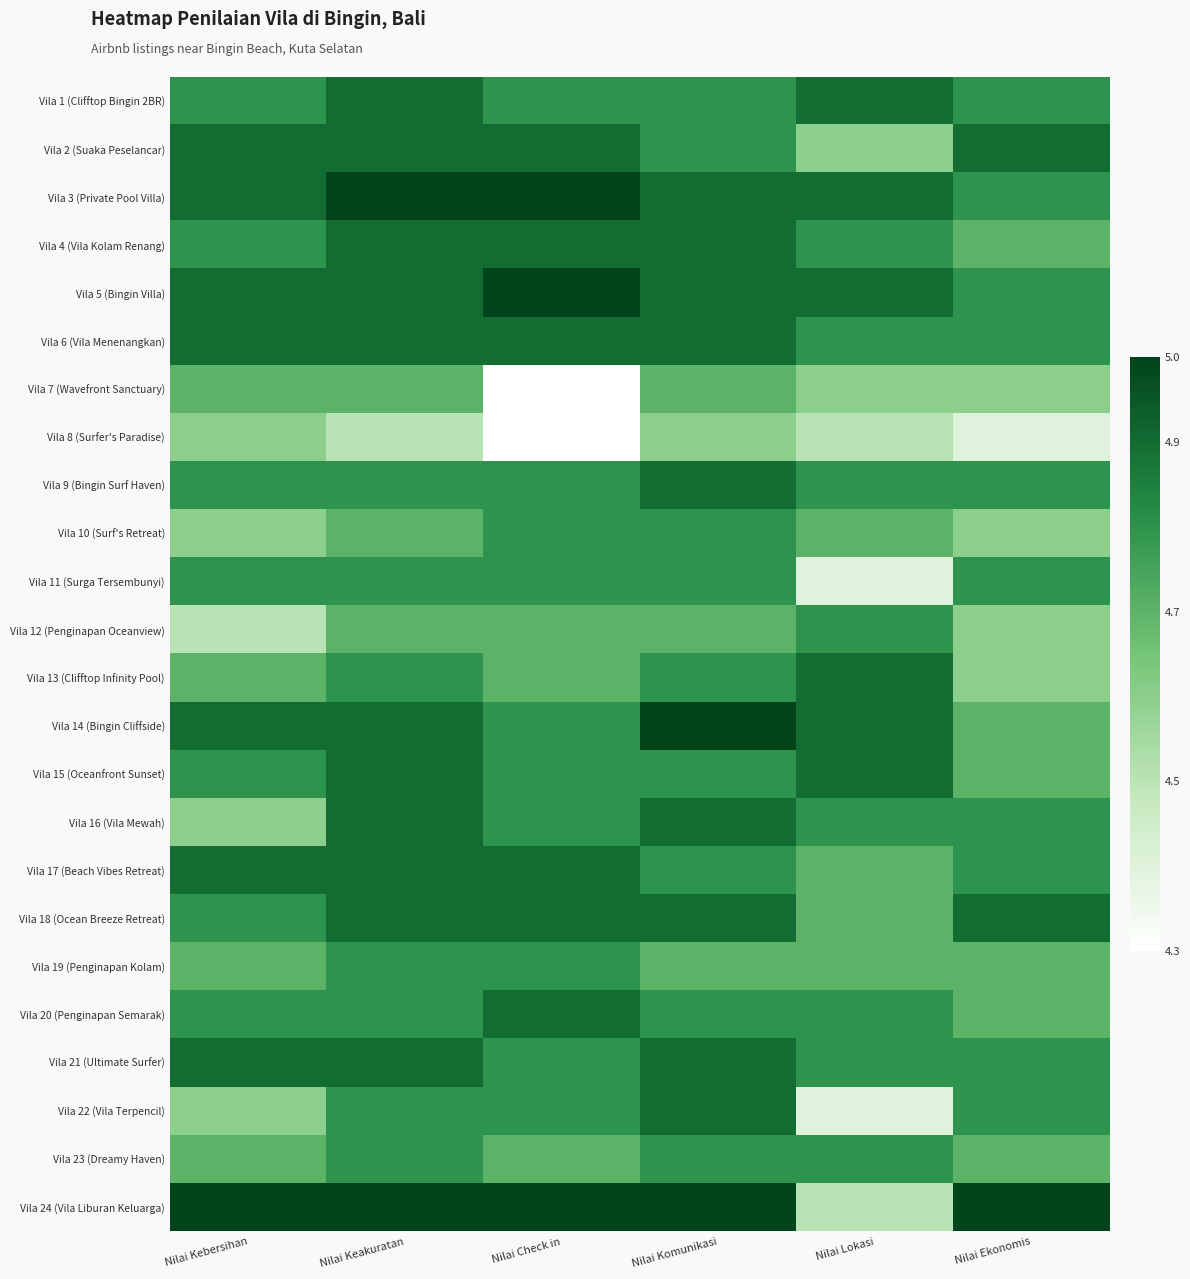

Reading right to left, extract all data points from this chart.

Vila 1 (Clifftop Bingin 2BR): Nilai Ekonomis=4.8	Nilai Lokasi=4.9	Nilai Komunikasi=4.8	Nilai Check in=4.8	Nilai Keakuratan=4.9	Nilai Kebersihan=4.8
Vila 2 (Suaka Peselancar): Nilai Ekonomis=4.9	Nilai Lokasi=4.6	Nilai Komunikasi=4.8	Nilai Check in=4.9	Nilai Keakuratan=4.9	Nilai Kebersihan=4.9
Vila 3 (Private Pool Villa): Nilai Ekonomis=4.8	Nilai Lokasi=4.9	Nilai Komunikasi=4.9	Nilai Check in=5.0	Nilai Keakuratan=5.0	Nilai Kebersihan=4.9
Vila 4 (Vila Kolam Renang): Nilai Ekonomis=4.7	Nilai Lokasi=4.8	Nilai Komunikasi=4.9	Nilai Check in=4.9	Nilai Keakuratan=4.9	Nilai Kebersihan=4.8
Vila 5 (Bingin Villa): Nilai Ekonomis=4.8	Nilai Lokasi=4.9	Nilai Komunikasi=4.9	Nilai Check in=5.0	Nilai Keakuratan=4.9	Nilai Kebersihan=4.9
Vila 6 (Vila Menenangkan): Nilai Ekonomis=4.8	Nilai Lokasi=4.8	Nilai Komunikasi=4.9	Nilai Check in=4.9	Nilai Keakuratan=4.9	Nilai Kebersihan=4.9
Vila 7 (Wavefront Sanctuary): Nilai Ekonomis=4.6	Nilai Lokasi=4.6	Nilai Komunikasi=4.7	Nilai Check in=4.3	Nilai Keakuratan=4.7	Nilai Kebersihan=4.7
Vila 8 (Surfer's Paradise): Nilai Ekonomis=4.4	Nilai Lokasi=4.5	Nilai Komunikasi=4.6	Nilai Check in=4.3	Nilai Keakuratan=4.5	Nilai Kebersihan=4.6
Vila 9 (Bingin Surf Haven): Nilai Ekonomis=4.8	Nilai Lokasi=4.8	Nilai Komunikasi=4.9	Nilai Check in=4.8	Nilai Keakuratan=4.8	Nilai Kebersihan=4.8
Vila 10 (Surf's Retreat): Nilai Ekonomis=4.6	Nilai Lokasi=4.7	Nilai Komunikasi=4.8	Nilai Check in=4.8	Nilai Keakuratan=4.7	Nilai Kebersihan=4.6
Vila 11 (Surga Tersembunyi): Nilai Ekonomis=4.8	Nilai Lokasi=4.4	Nilai Komunikasi=4.8	Nilai Check in=4.8	Nilai Keakuratan=4.8	Nilai Kebersihan=4.8
Vila 12 (Penginapan Oceanview): Nilai Ekonomis=4.6	Nilai Lokasi=4.8	Nilai Komunikasi=4.7	Nilai Check in=4.7	Nilai Keakuratan=4.7	Nilai Kebersihan=4.5
Vila 13 (Clifftop Infinity Pool): Nilai Ekonomis=4.6	Nilai Lokasi=4.9	Nilai Komunikasi=4.8	Nilai Check in=4.7	Nilai Keakuratan=4.8	Nilai Kebersihan=4.7
Vila 14 (Bingin Cliffside): Nilai Ekonomis=4.7	Nilai Lokasi=4.9	Nilai Komunikasi=5.0	Nilai Check in=4.8	Nilai Keakuratan=4.9	Nilai Kebersihan=4.9
Vila 15 (Oceanfront Sunset): Nilai Ekonomis=4.7	Nilai Lokasi=4.9	Nilai Komunikasi=4.8	Nilai Check in=4.8	Nilai Keakuratan=4.9	Nilai Kebersihan=4.8
Vila 16 (Vila Mewah): Nilai Ekonomis=4.8	Nilai Lokasi=4.8	Nilai Komunikasi=4.9	Nilai Check in=4.8	Nilai Keakuratan=4.9	Nilai Kebersihan=4.6
Vila 17 (Beach Vibes Retreat): Nilai Ekonomis=4.8	Nilai Lokasi=4.7	Nilai Komunikasi=4.8	Nilai Check in=4.9	Nilai Keakuratan=4.9	Nilai Kebersihan=4.9
Vila 18 (Ocean Breeze Retreat): Nilai Ekonomis=4.9	Nilai Lokasi=4.7	Nilai Komunikasi=4.9	Nilai Check in=4.9	Nilai Keakuratan=4.9	Nilai Kebersihan=4.8
Vila 19 (Penginapan Kolam): Nilai Ekonomis=4.7	Nilai Lokasi=4.7	Nilai Komunikasi=4.7	Nilai Check in=4.8	Nilai Keakuratan=4.8	Nilai Kebersihan=4.7
Vila 20 (Penginapan Semarak): Nilai Ekonomis=4.7	Nilai Lokasi=4.8	Nilai Komunikasi=4.8	Nilai Check in=4.9	Nilai Keakuratan=4.8	Nilai Kebersihan=4.8
Vila 21 (Ultimate Surfer): Nilai Ekonomis=4.8	Nilai Lokasi=4.8	Nilai Komunikasi=4.9	Nilai Check in=4.8	Nilai Keakuratan=4.9	Nilai Kebersihan=4.9
Vila 22 (Vila Terpencil): Nilai Ekonomis=4.8	Nilai Lokasi=4.4	Nilai Komunikasi=4.9	Nilai Check in=4.8	Nilai Keakuratan=4.8	Nilai Kebersihan=4.6
Vila 23 (Dreamy Haven): Nilai Ekonomis=4.7	Nilai Lokasi=4.8	Nilai Komunikasi=4.8	Nilai Check in=4.7	Nilai Keakuratan=4.8	Nilai Kebersihan=4.7
Vila 24 (Vila Liburan Keluarga): Nilai Ekonomis=5.0	Nilai Lokasi=4.5	Nilai Komunikasi=5.0	Nilai Check in=5.0	Nilai Keakuratan=5.0	Nilai Kebersihan=5.0